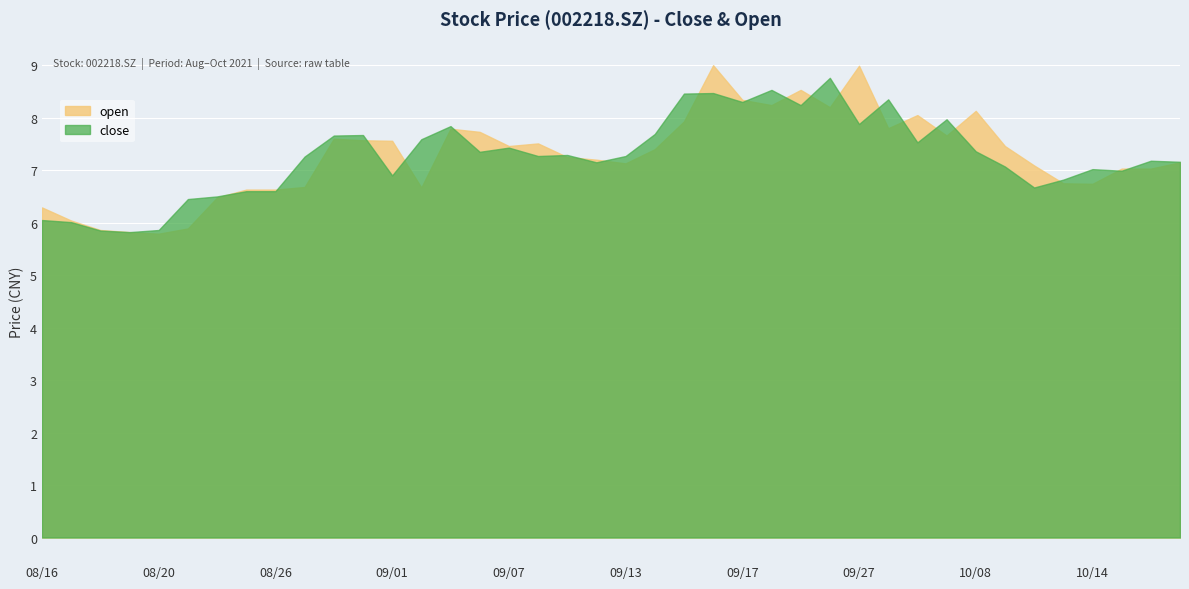

True or false: open has more than 0 points higher than both neighbors.

True